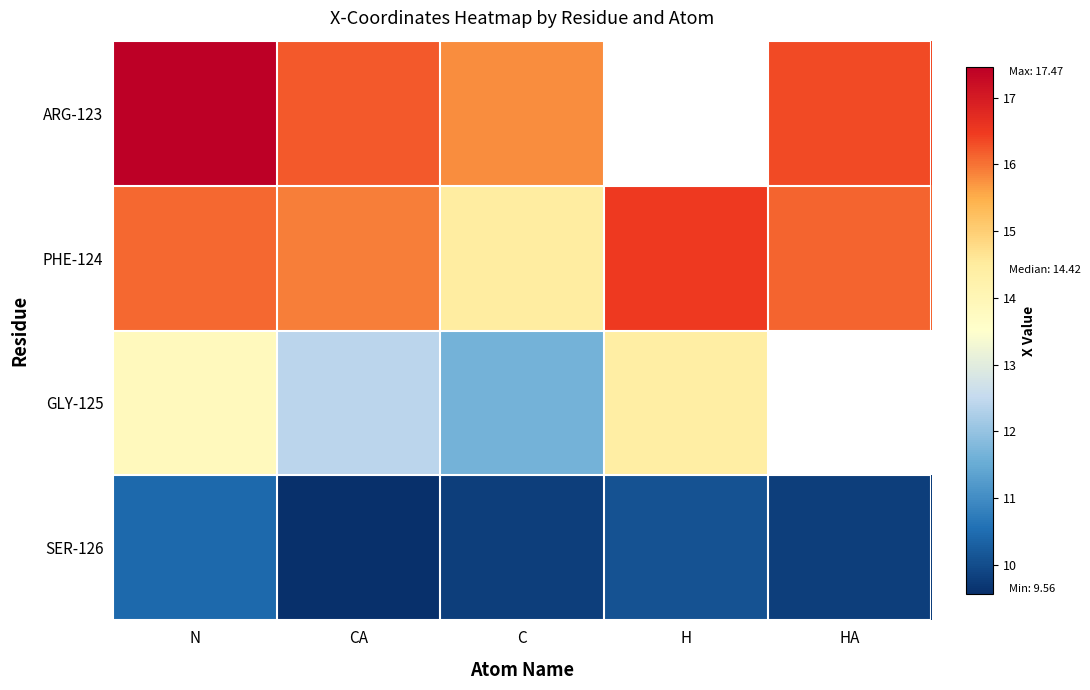

What is the approximate value of ARG-123 at HA?

16.3